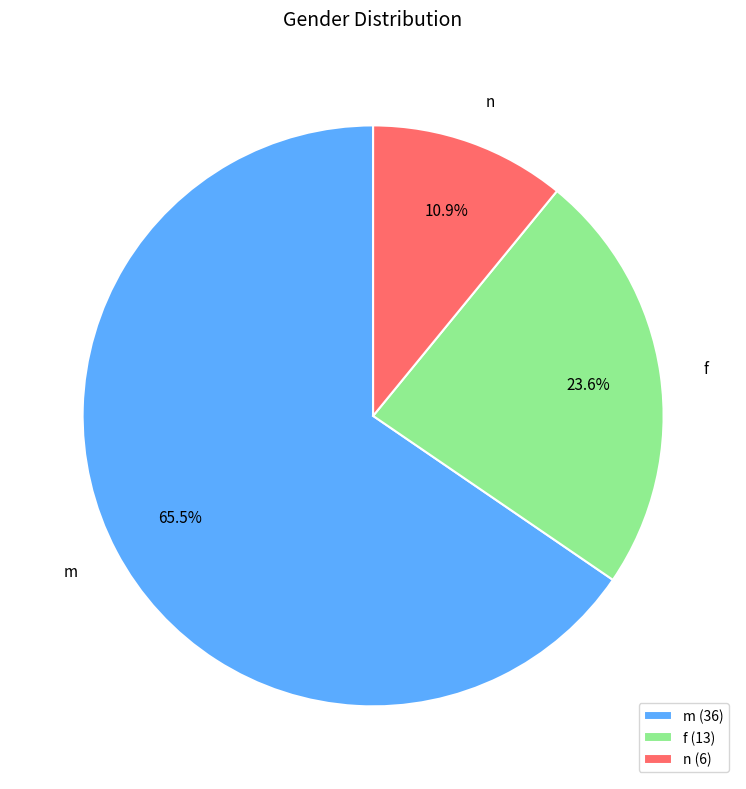

Is m the majority of the pie?

Yes